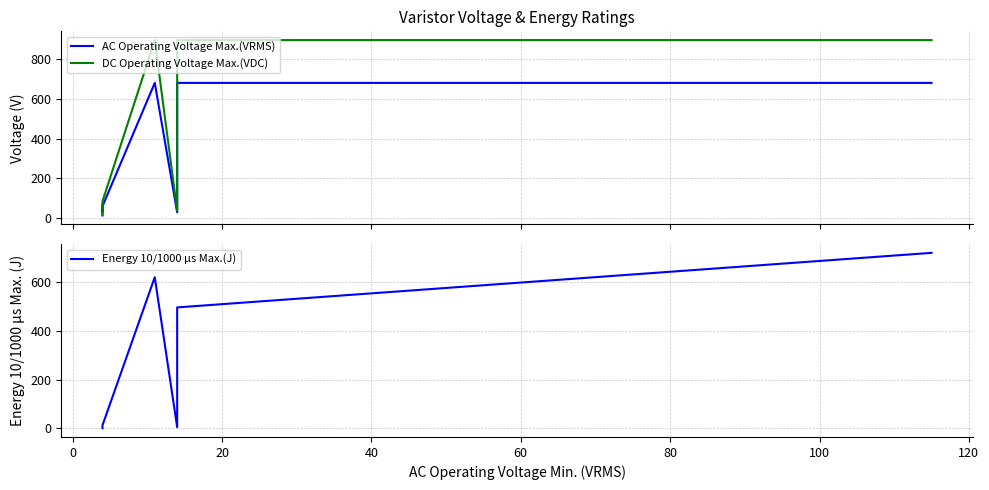

True or false: DC Operating Voltage Max.(VDC) and Energy 10/1000 µs Max.(J) intersect in this chart.

False